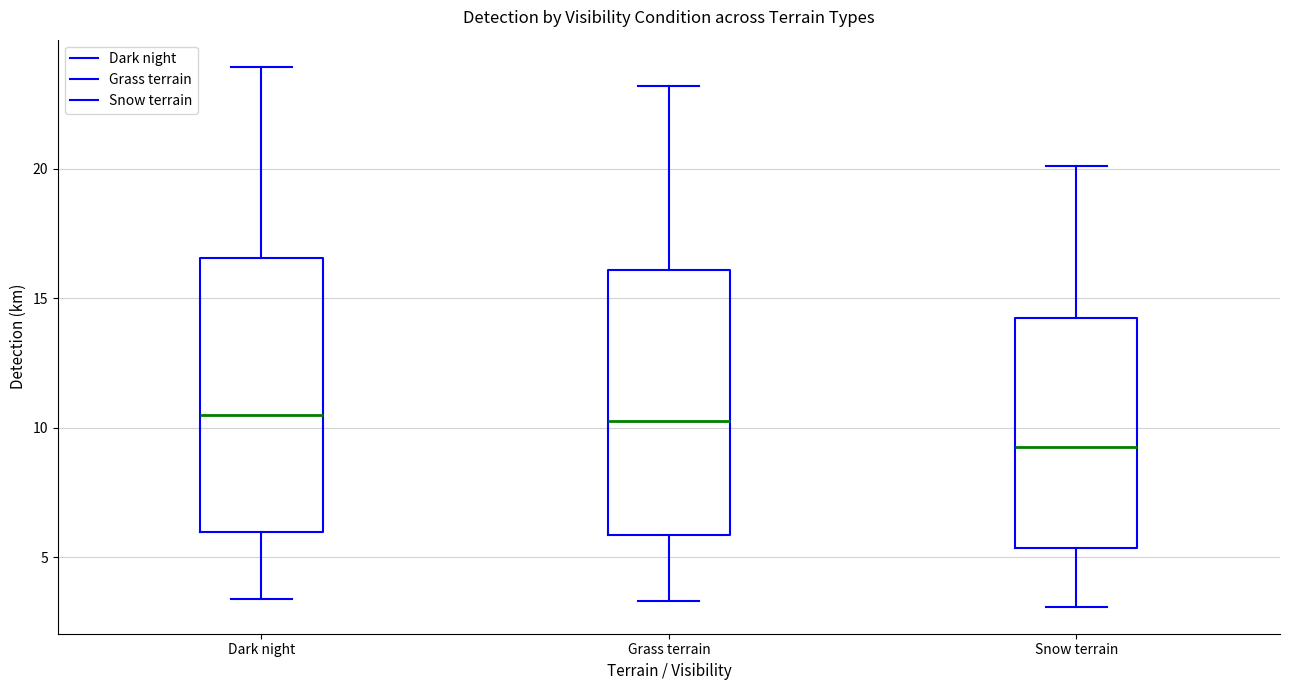

Reading left to right, transcribe this box plot: for each box, give where its median line is, the range the box spans, and where its two whiskers end, as read against the y-axis. The values are not printed on the chart, so give them approximately, as read against the axis.

Dark night: median 10.5, box 6.0 to 16.5, whiskers 3.5 to 24.0
Grass terrain: median 10.0, box 6.0 to 16.0, whiskers 3.5 to 23.0
Snow terrain: median 9.5, box 5.5 to 14.0, whiskers 3.0 to 20.0